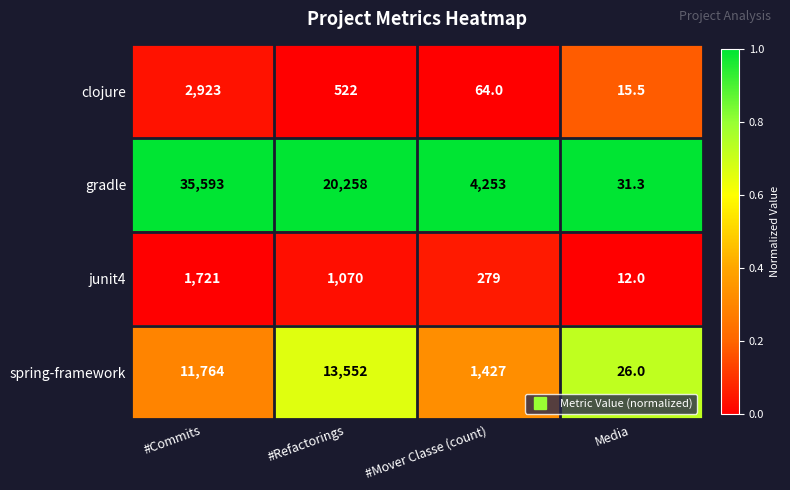

What is the total value across all series at Media?

84.8